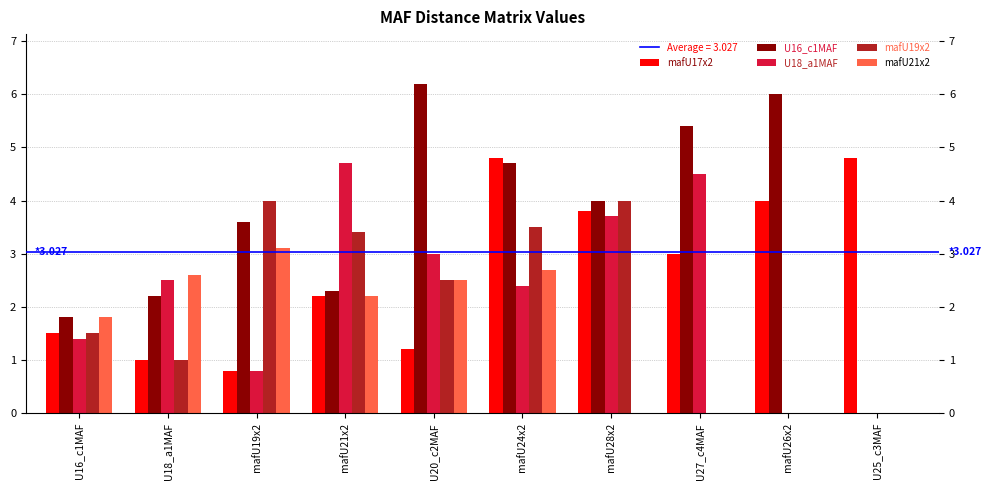

Reading left to right, list all the values displayed in this chart.

mafU17x2: 1.5	1.0	0.8	2.2	1.2	4.8	3.8	3.0	4.0	4.8
U16_c1MAF: 1.8	2.2	3.6	2.3	6.2	4.7	4.0	5.4	6.0	0.0
U18_a1MAF: 1.4	2.5	0.8	4.7	3.0	2.4	3.7	4.5	0.0	0.0
mafU19x2: 1.5	1.0	4.0	3.4	2.5	3.5	4.0	0.0	0.0	0.0
mafU21x2: 1.8	2.6	3.1	2.2	2.5	2.7	0.0	0.0	0.0	0.0